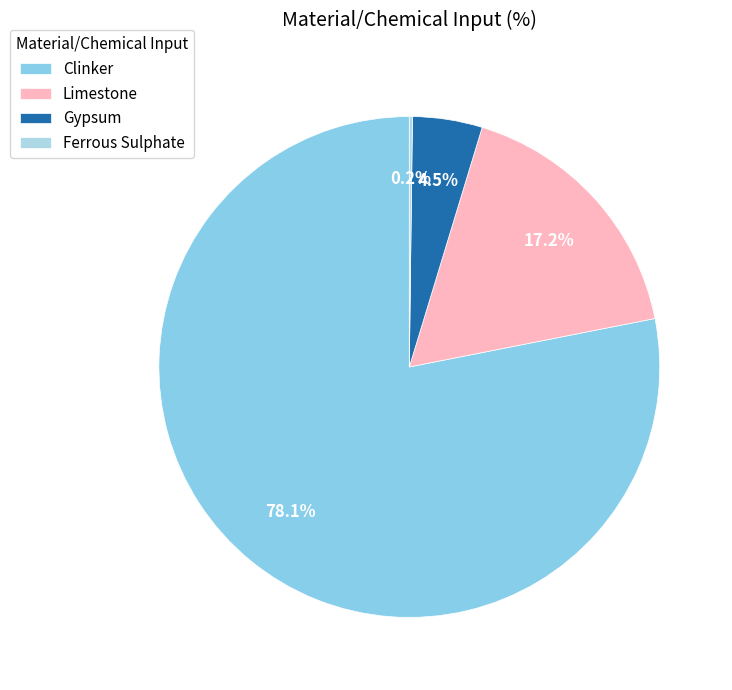

How many segments does this pie chart have?

4